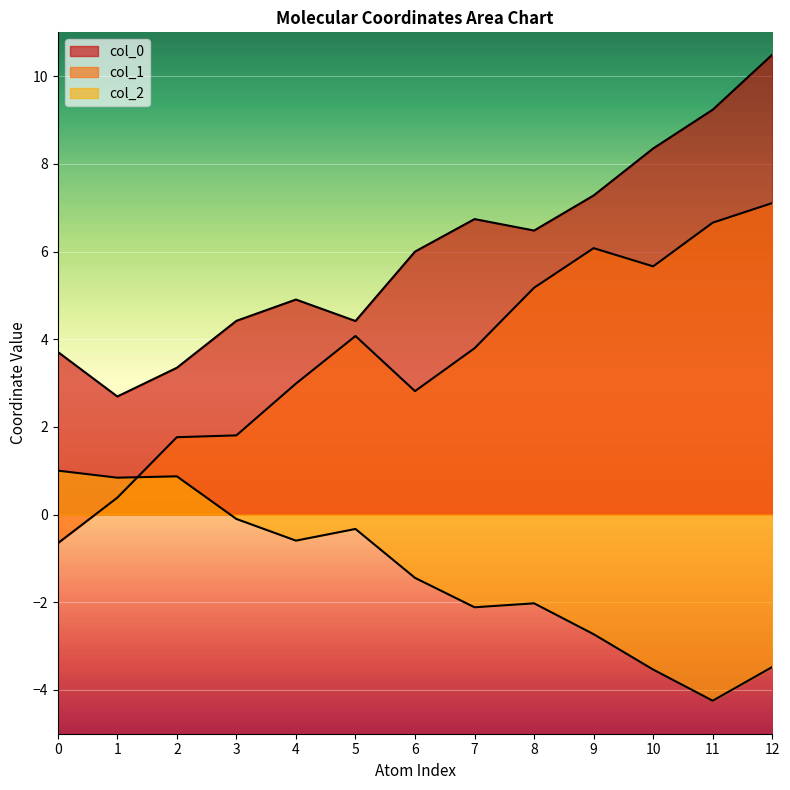

True or false: col_2 and col_0 intersect in this chart.

False